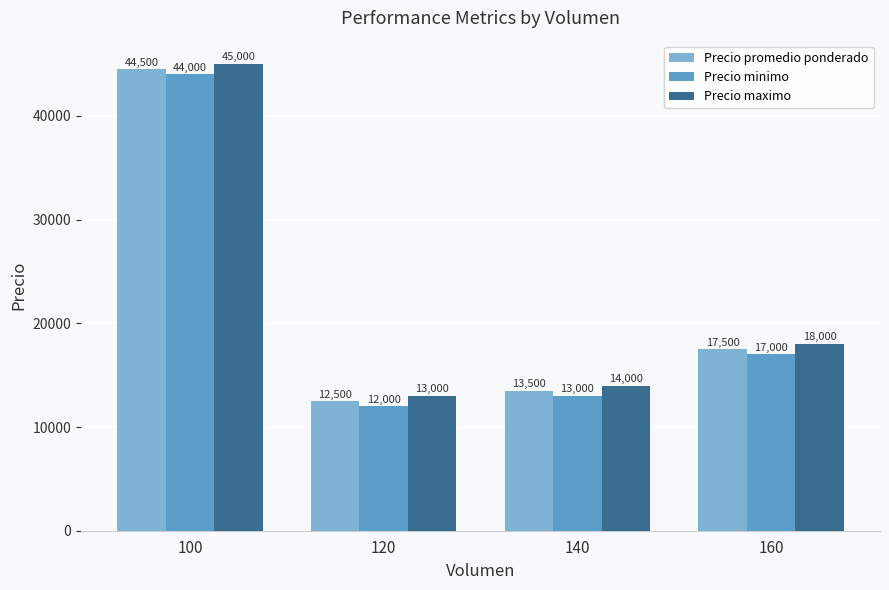

At which label does Precio promedio ponderado first exceed 17500?

100